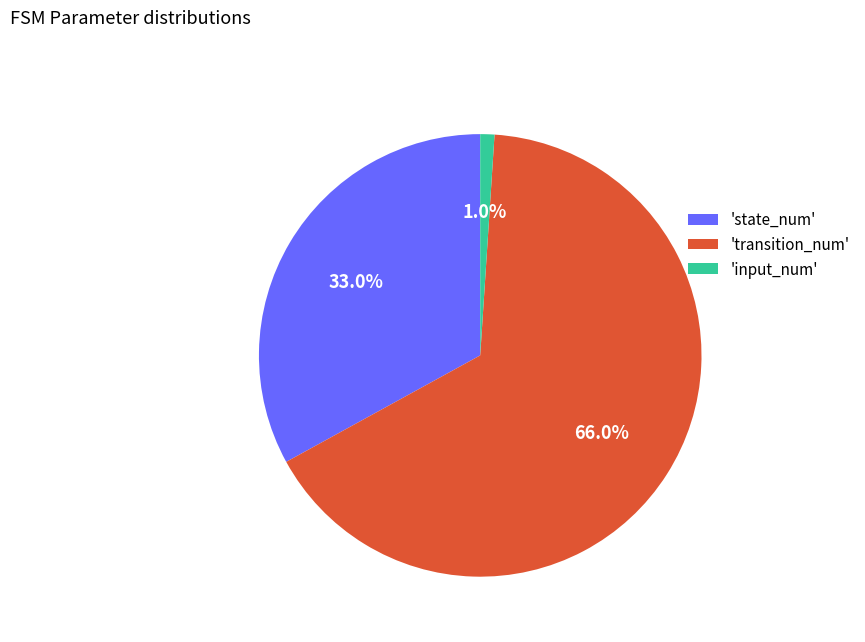

Which category has the smallest portion of the pie?

'input_num'